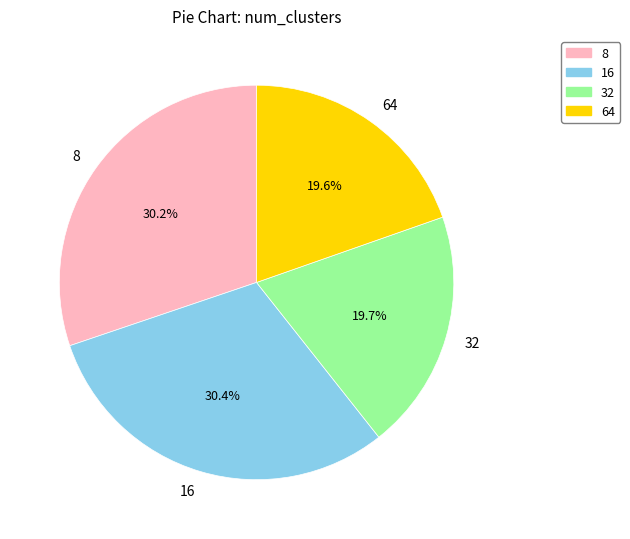

Does 16 represent more than half of the total?

No